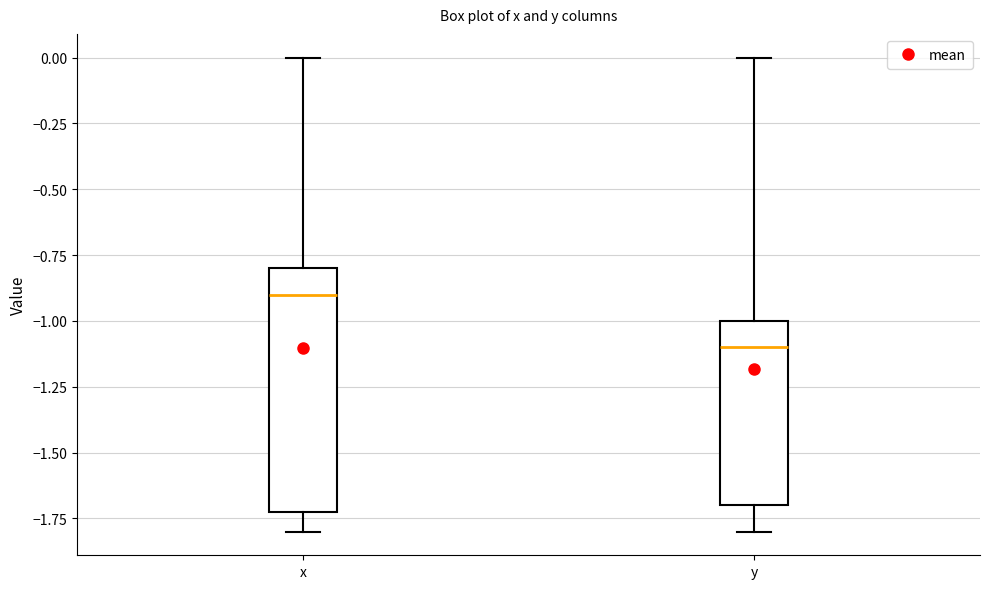

Where does the median line of the box for x sit on the y-axis? The values are not printed on the chart, so give them approximately, as read against the axis.

-0.9